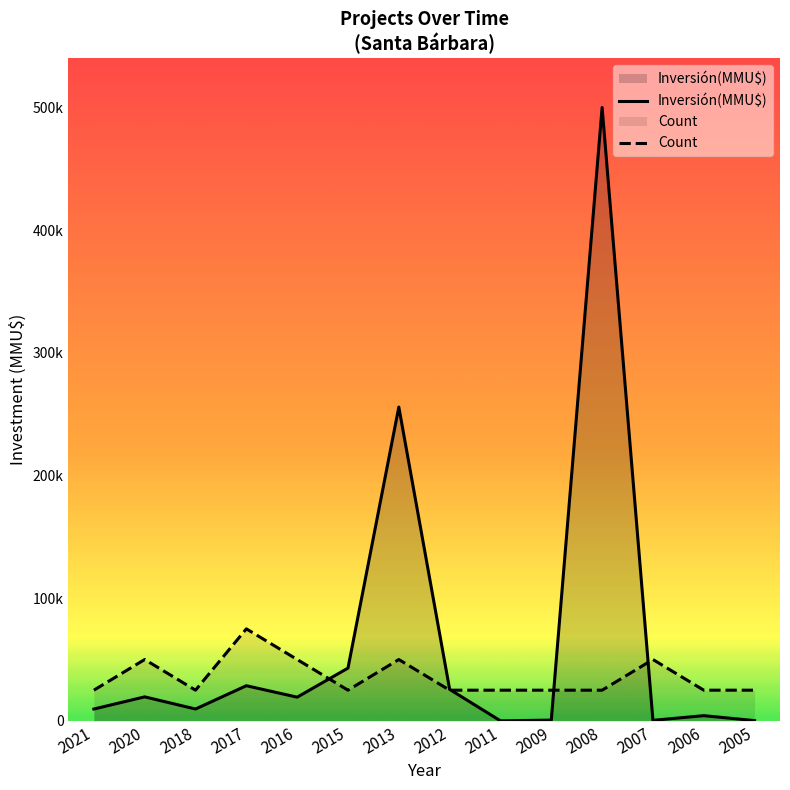

Rank the series at 2016 from highest to lowest value.

Count, Inversión(MMU$)